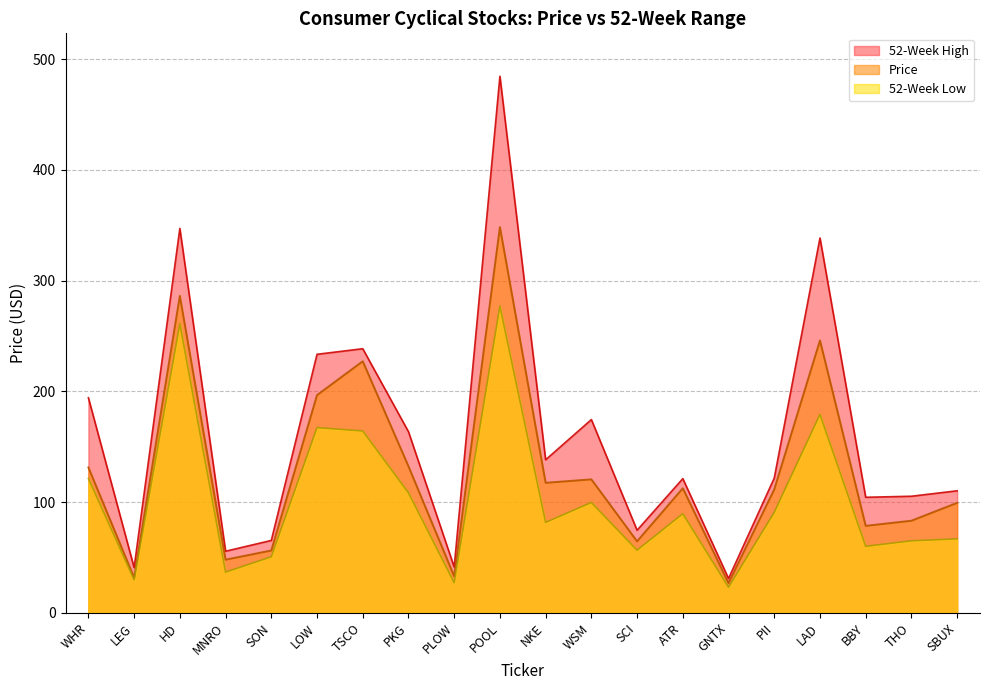

In Price, how many points are higher than both neighbors (excluding endpoints)?

6